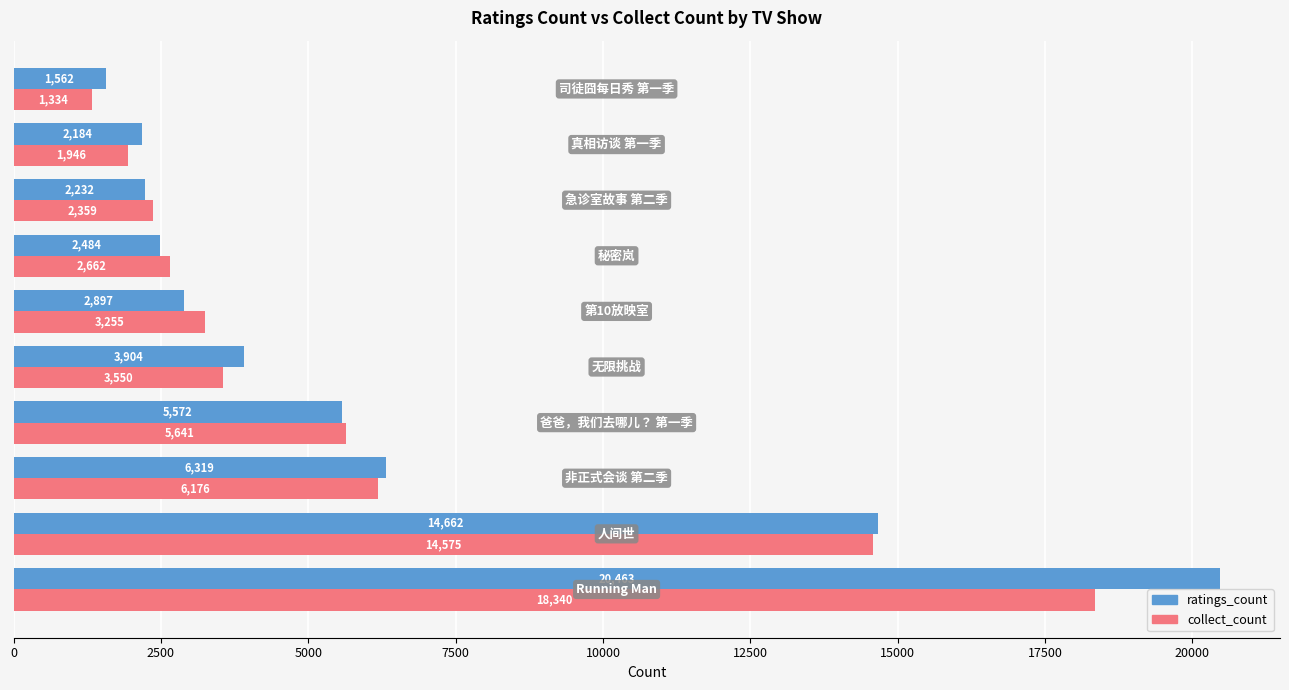

List the series in order of their overall mean, lowest first.

collect_count, ratings_count